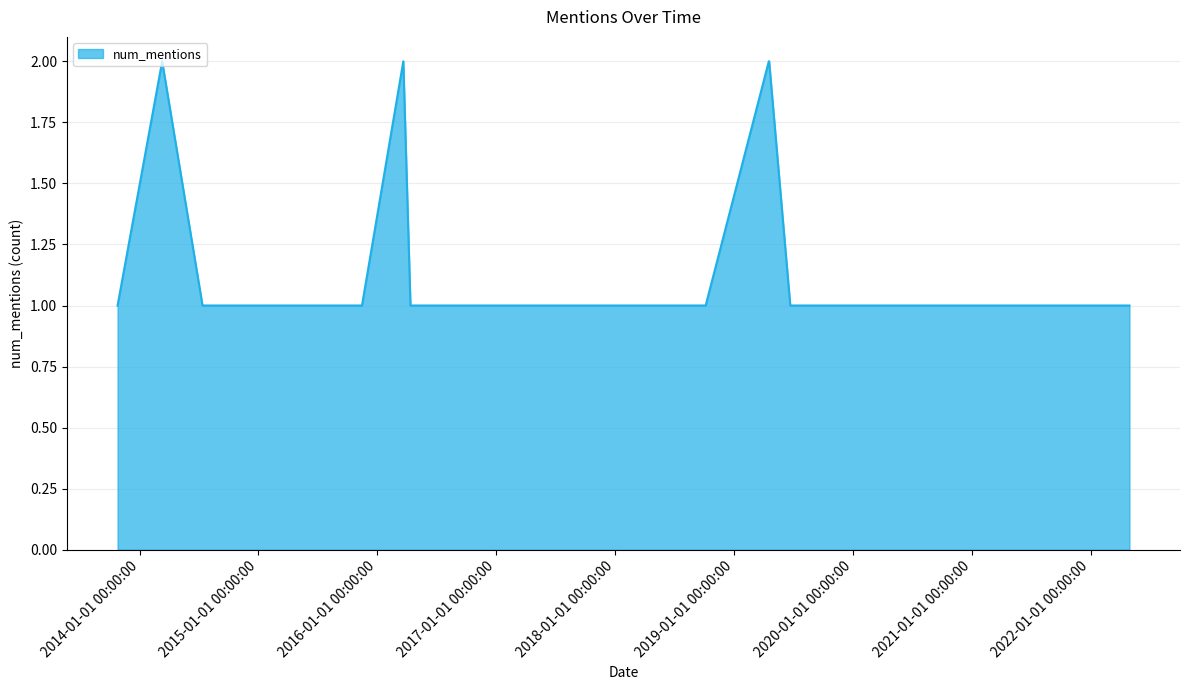

What is the minimum value shown in the chart?

1